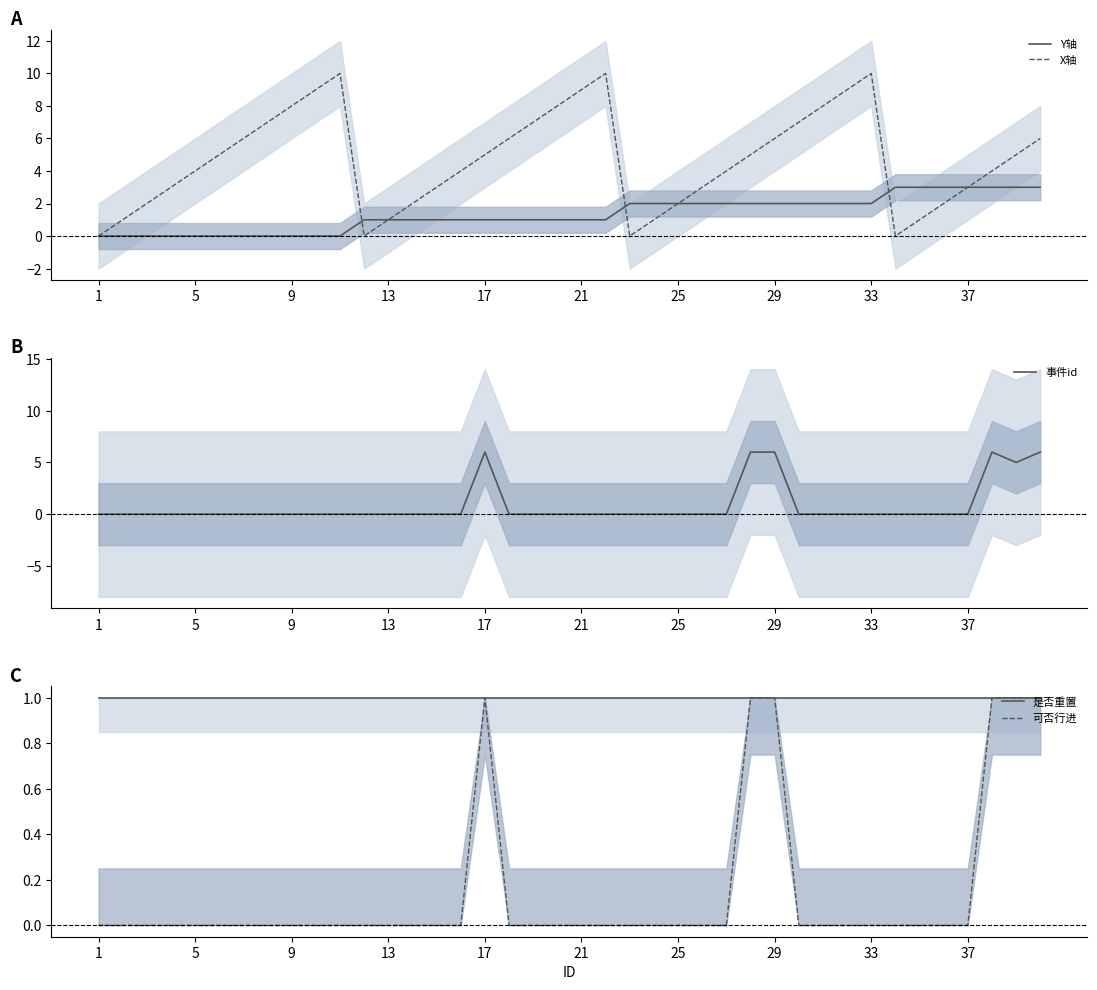

Where is 是否重置 nearest to the value 1?

1